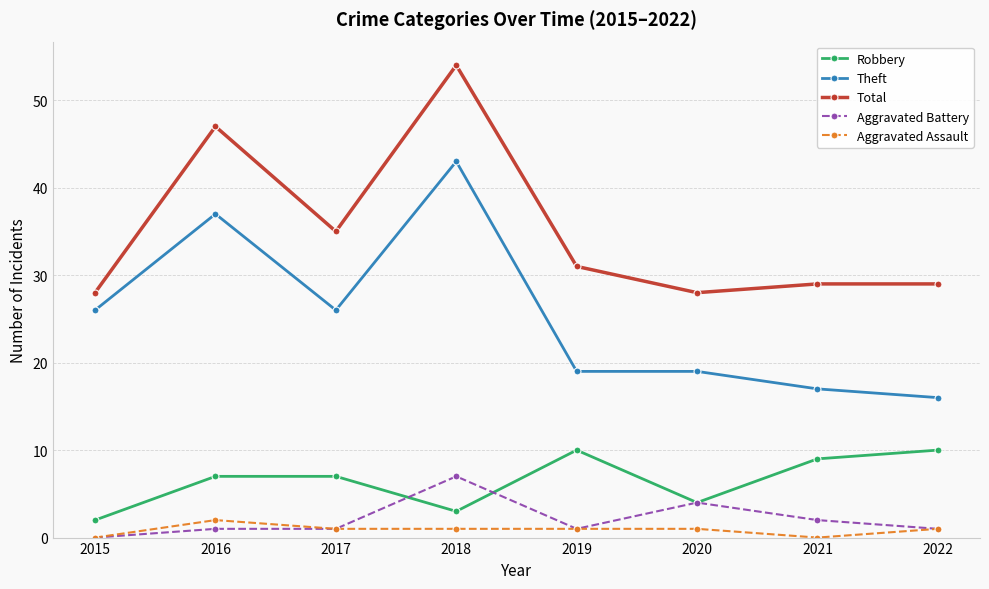

Count the number of data series in this chart.

5